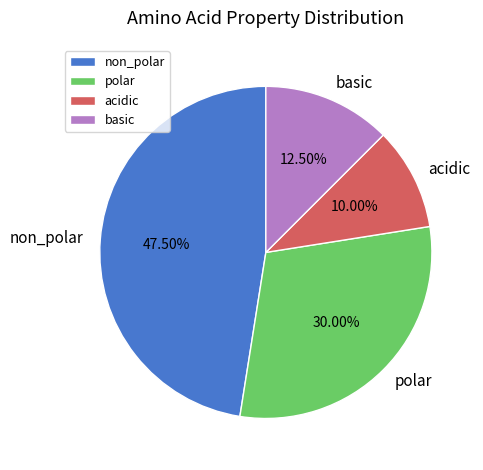

Which category has the biggest portion of the pie?

non_polar